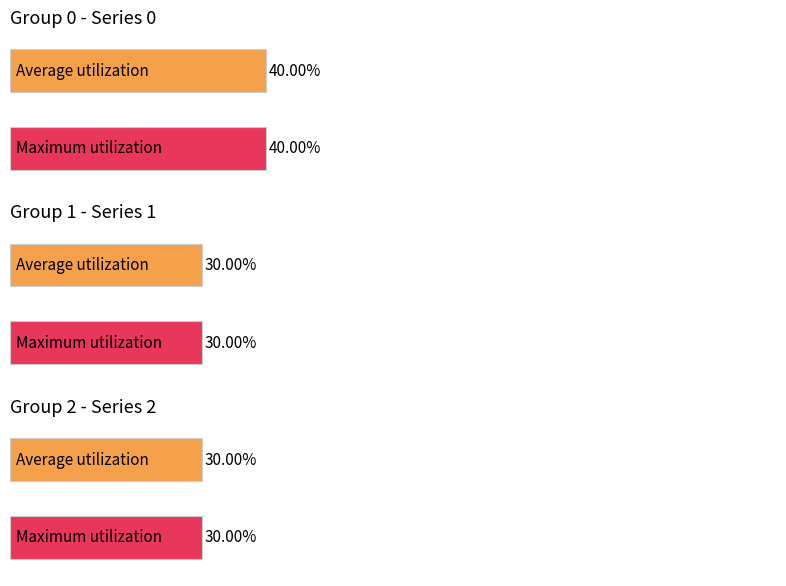

Does the chart contain any negative values?

No